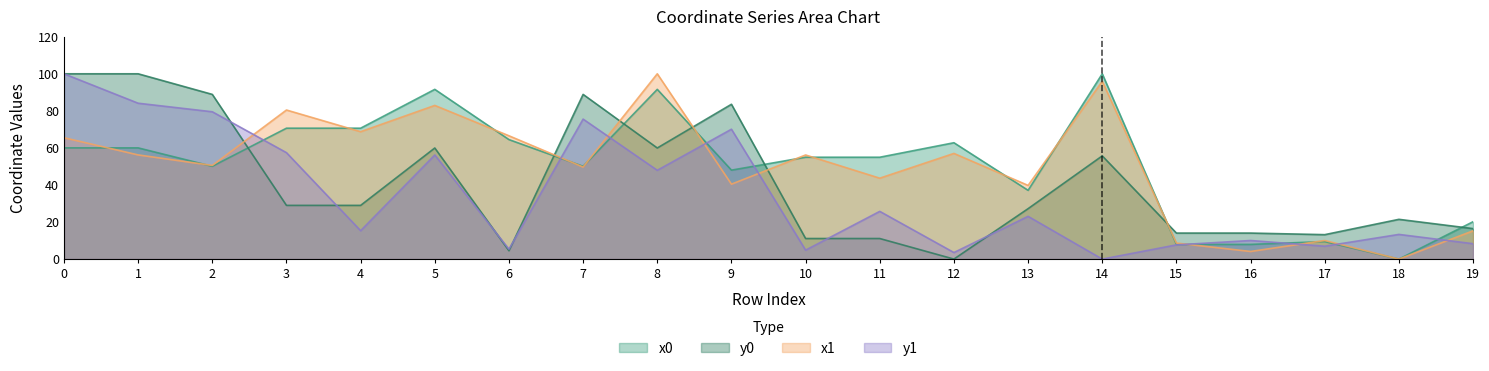

List the labels in order of y0 value, smallest first.

12, 6, 10, 11, 17, 15, 16, 19, 18, 13, 3, 4, 14, 5, 8, 9, 2, 7, 0, 1